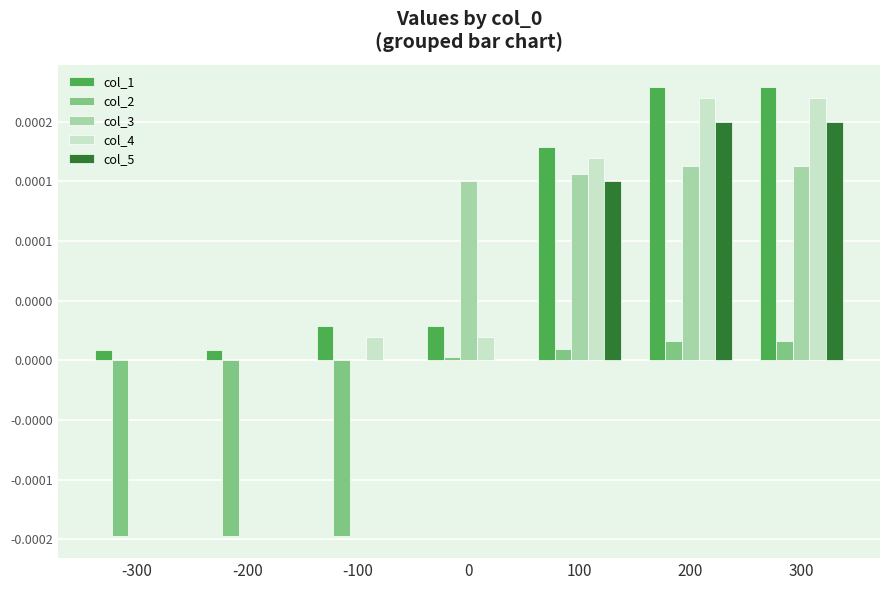

Rank the categories by col_2 value from highest to lowest.

200, 300, 100, 0, -300, -200, -100